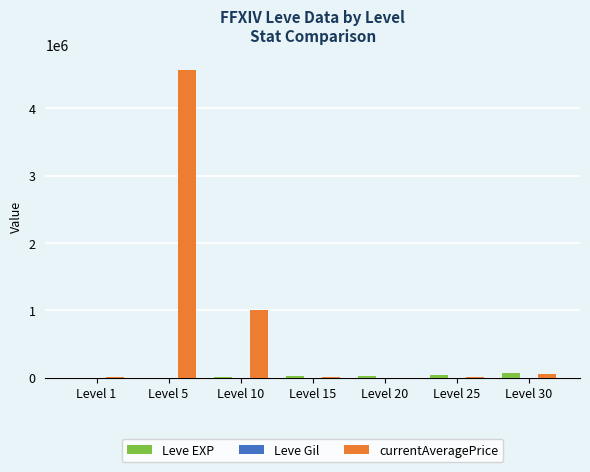

What is the greatest value displayed?

4561957